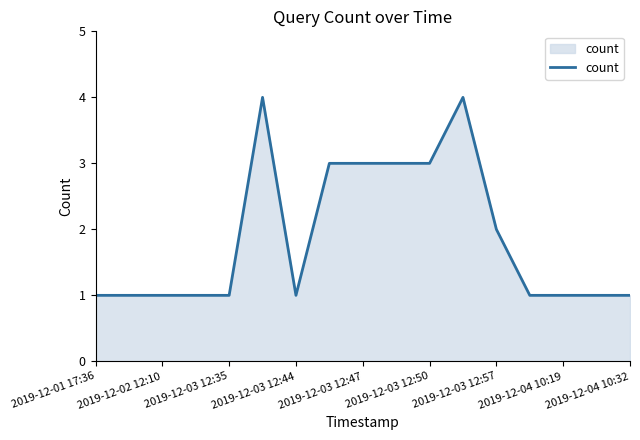

What is the greatest value displayed?

4